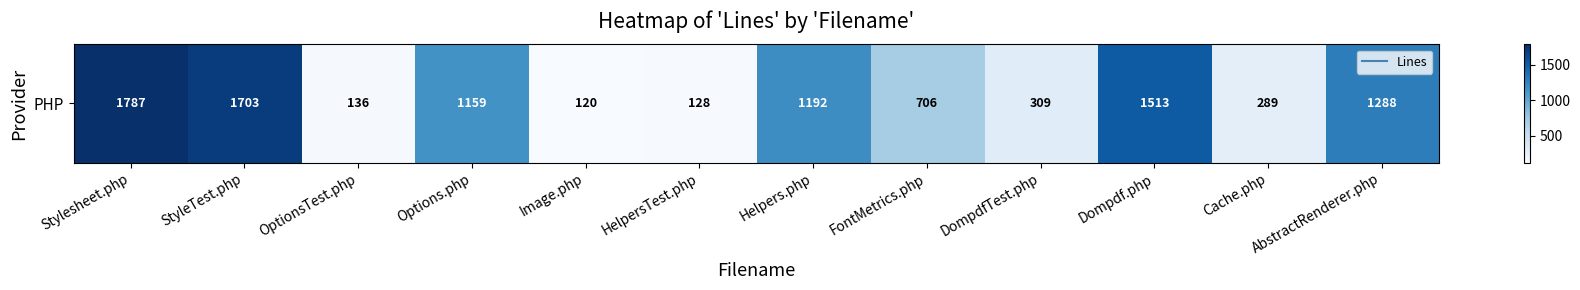

Between FontMetrics.php and HelpersTest.php, which is larger?

FontMetrics.php